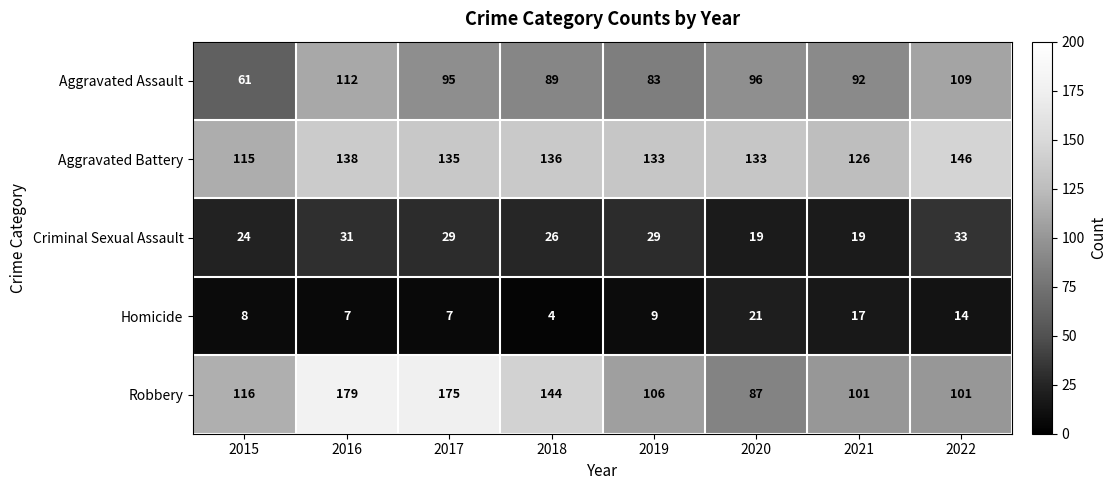

True or false: Criminal Sexual Assault has a value of 29 at 2017.

True